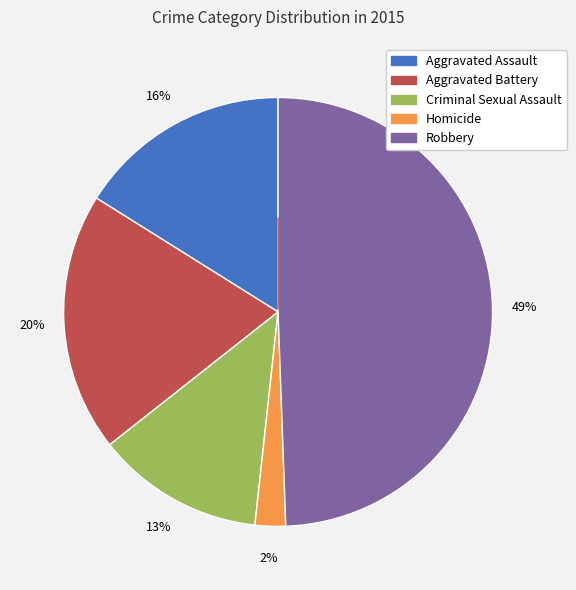

Does Aggravated Battery represent more than half of the total?

No